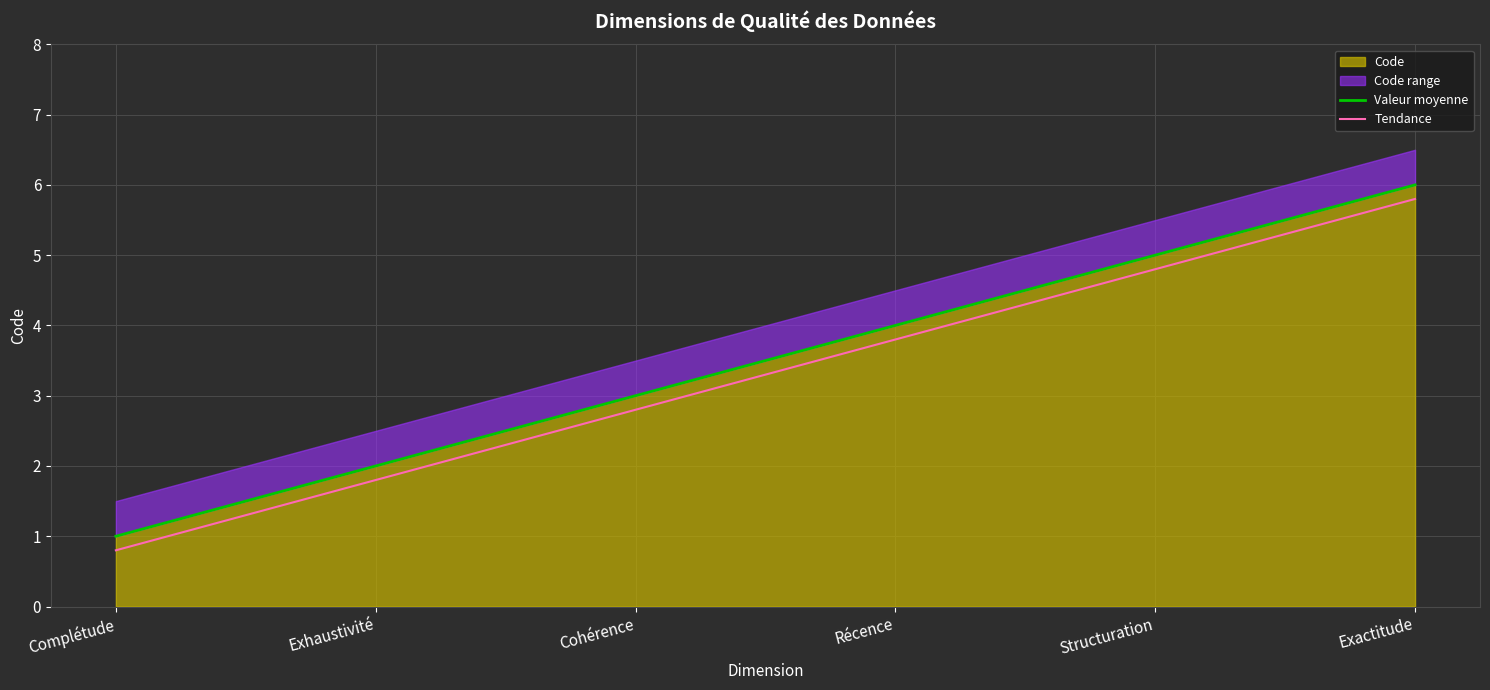

True or false: Tendance and Valeur moyenne cross at least once.

False